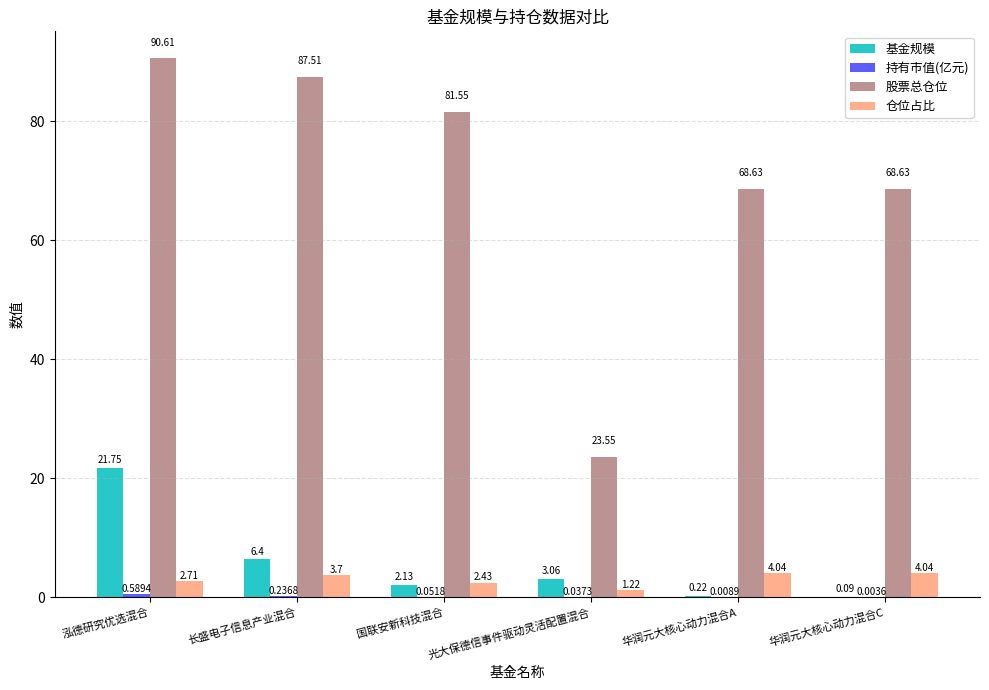

How many groups of bars are there?

6